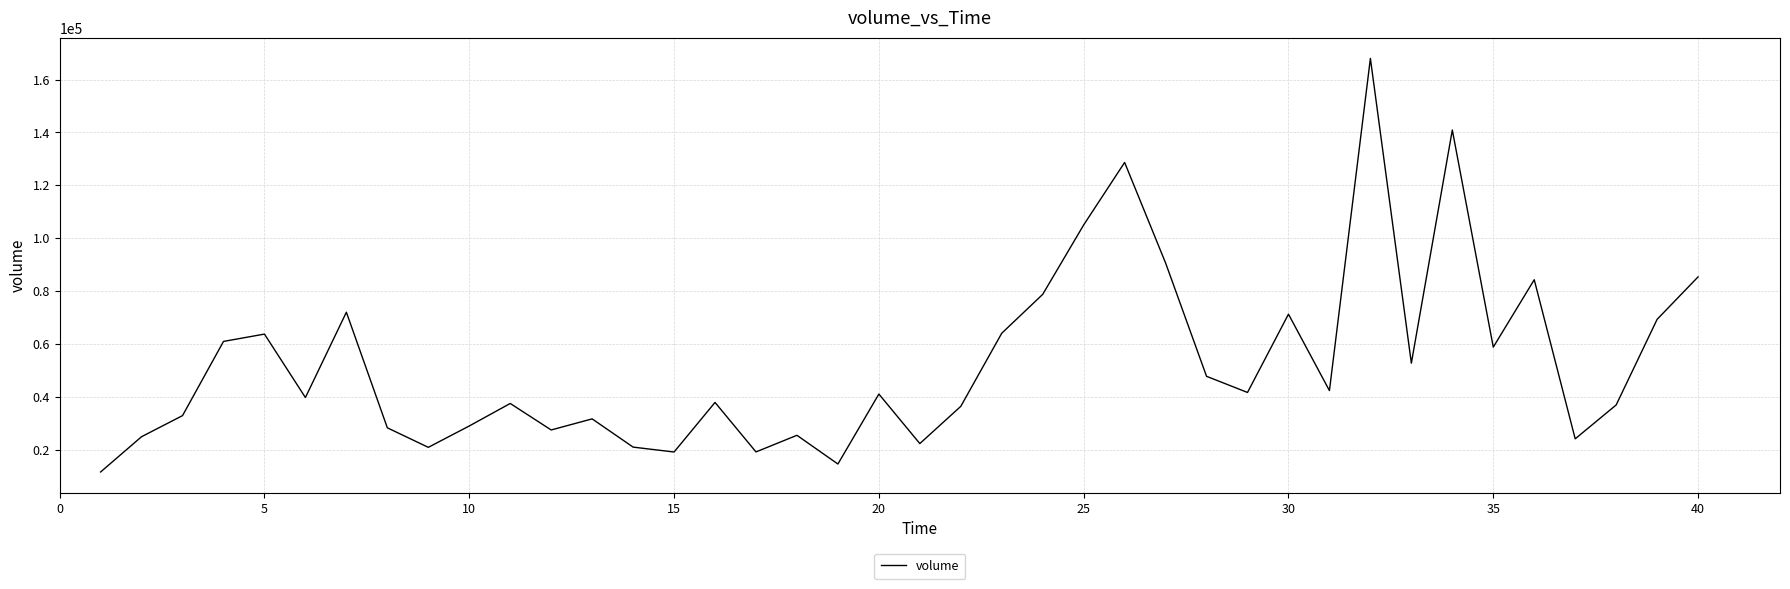

What is the minimum value shown in the chart?

11563